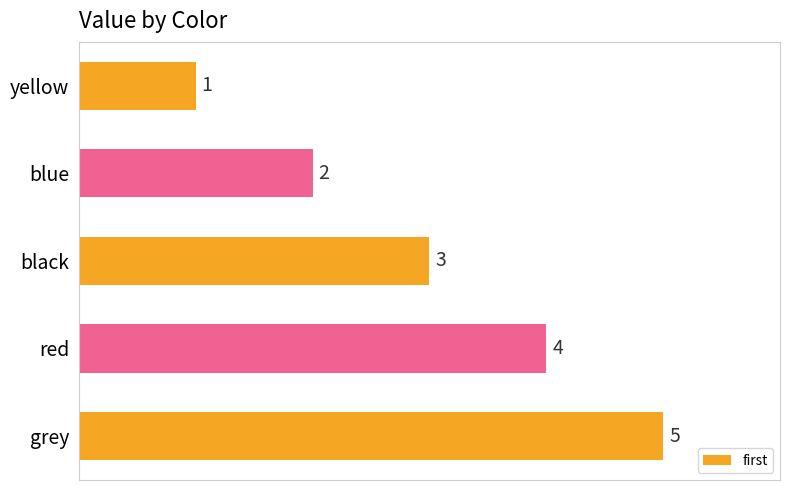

Are the bars horizontal?

Yes